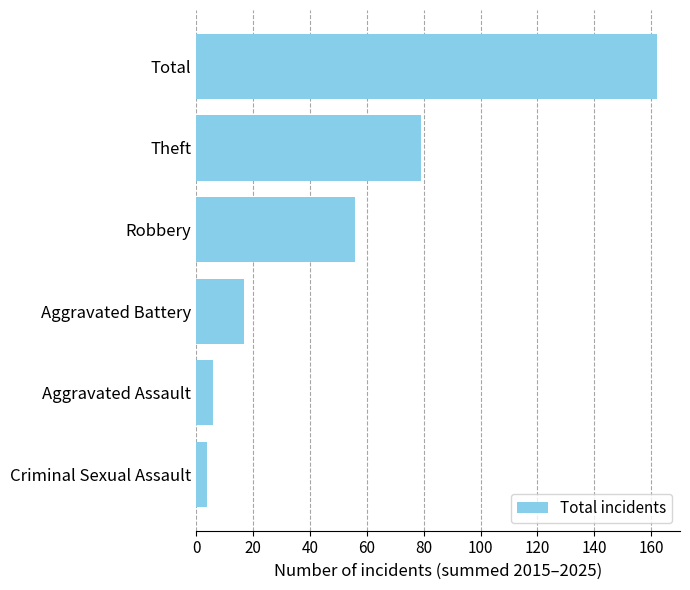

Count the number of categories in the chart.

6